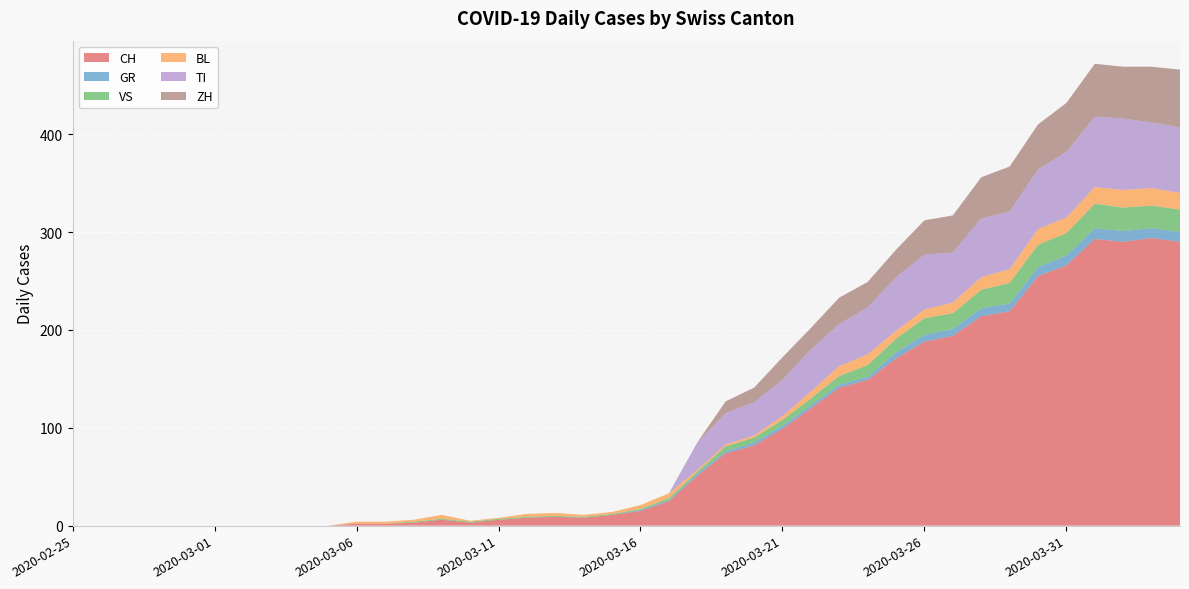

Reading left to right, extract all data points from this chart.

CH: 0	0	0	0	0	0	0	0	0	0	2	2	3	6	3	6	8	9	8	11	15	25	51	74	82	99	120	141	149	171	188	194	214	219	255	266	293	290	294	290
GR: 0	0	0	0	0	0	0	0	0	0	0	0	0	0	0	0	0	0	0	0	1	1	2	2	3	3	3	3	3	6	7	7	8	8	9	10	11	11	10	10
VS: 0	0	0	0	0	0	0	0	0	0	0	0	1	1	1	1	1	1	1	1	1	2	2	5	5	6	7	9	12	14	17	16	19	21	23	23	25	24	23	23
BL: 0	0	0	0	0	0	0	0	0	0	2	2	2	4	1	1	3	3	2	2	4	5	2	2	2	4	7	10	11	8	9	11	13	14	16	16	17	18	18	17
TI: 0	0	0	0	0	0	0	0	0	0	0	0	0	0	0	0	0	0	0	0	0	0	28	32	34	37	43	43	48	55	56	51	60	59	61	67	72	73	67	67
ZH: 0	0	0	0	0	0	0	0	0	0	0	0	0	0	0	0	0	0	0	0	0	0	0	12	15	23	22	27	26	28	35	38	42	46	46	50	54	53	57	59